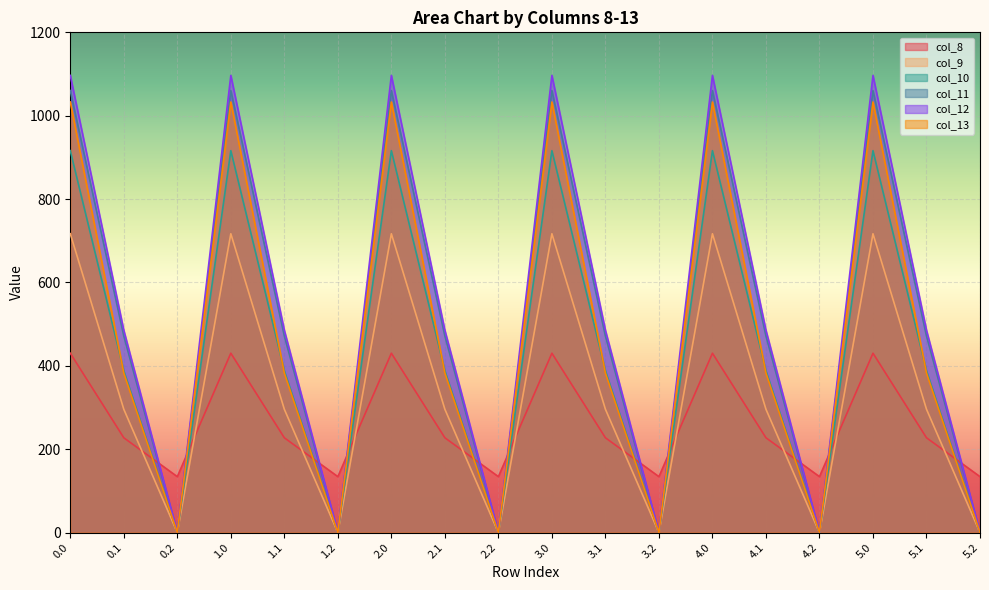

What is the label of the 16th point from the right?

0.2